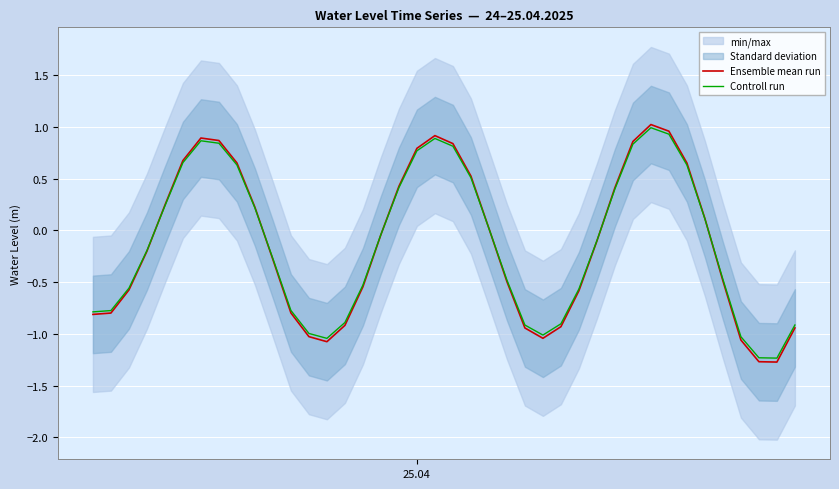

What is the minimum value for Controll run?

-1.2